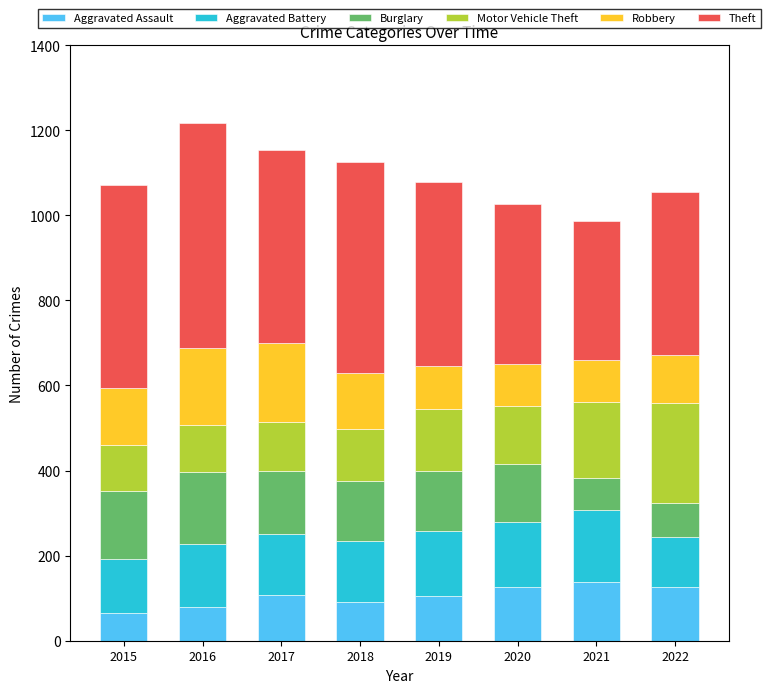

What is the total value across all series at 2015?

1071